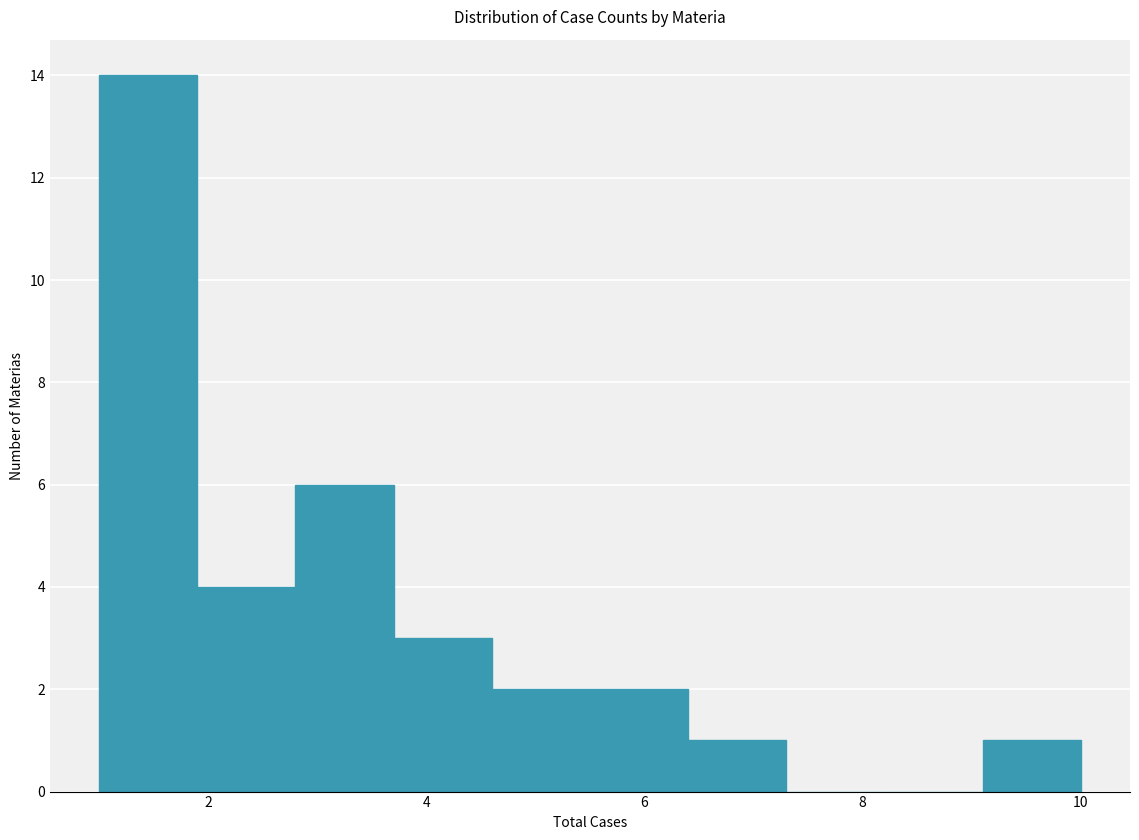

Reading left to right, list every bar in this chart as the range it spans on the x-axis followed by its height. Neither the bar edges nor the heights are printed on the chart, so give them approximately, as read against the axes.

1.0 to 1.9: 14
1.9 to 2.8: 4
2.8 to 3.7: 6
3.7 to 4.6: 3
4.6 to 5.5: 2
5.5 to 6.4: 2
6.4 to 7.3: 1
7.3 to 8.2: 0
8.2 to 9.1: 0
9.1 to 10.0: 1